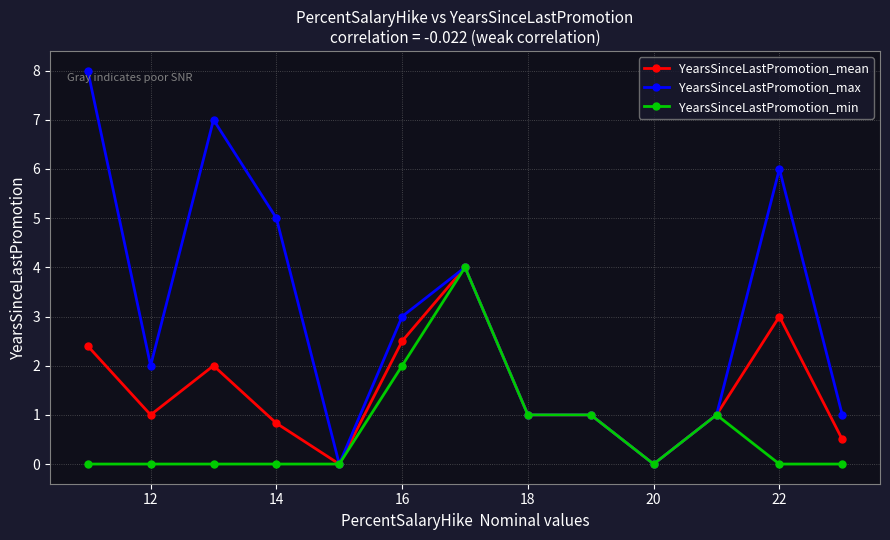

True or false: YearsSinceLastPromotion_min has more than 0 points higher than both neighbors.

True